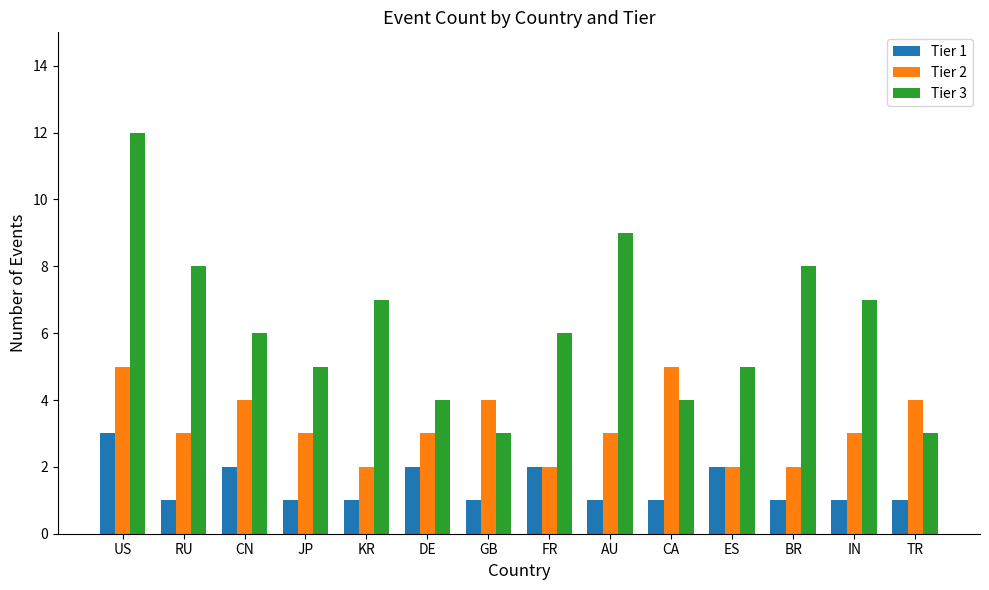

The Tier 2 series shows 2 at KR. True or false?

True